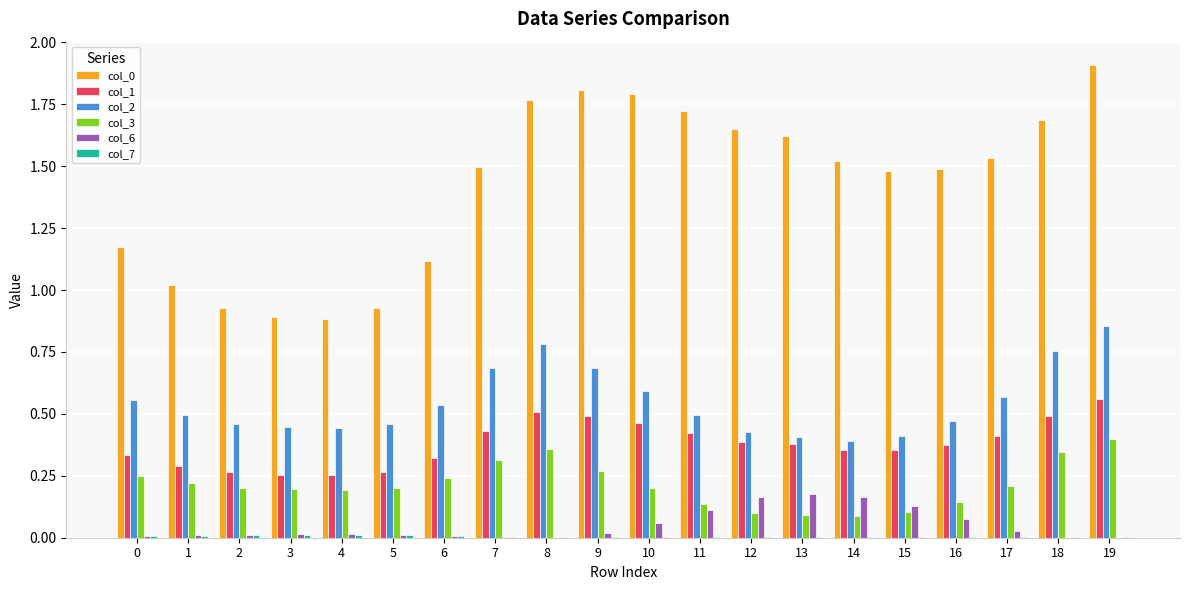

The col_0 series shows 1.8 at 8. True or false?

True